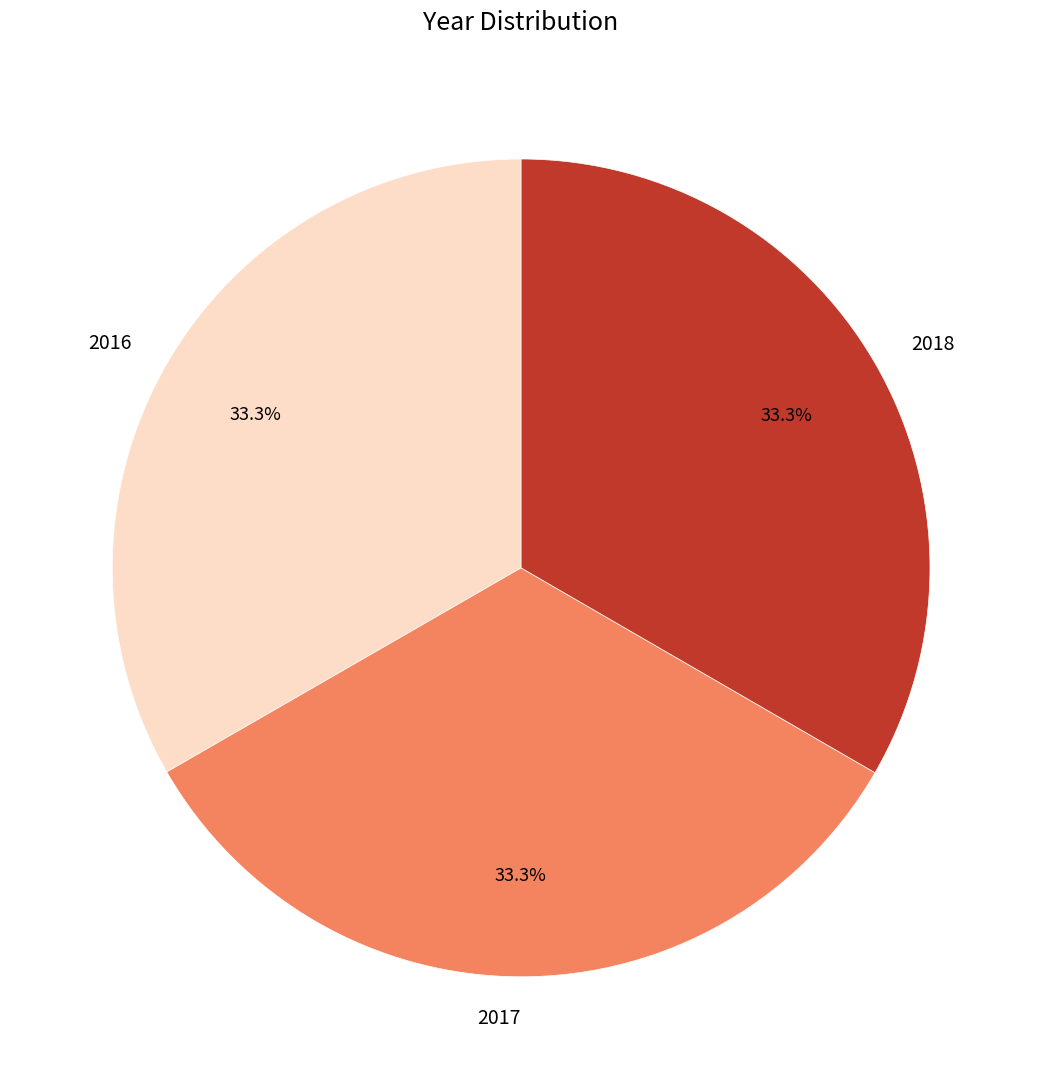

Count the number of slices in the pie.

3